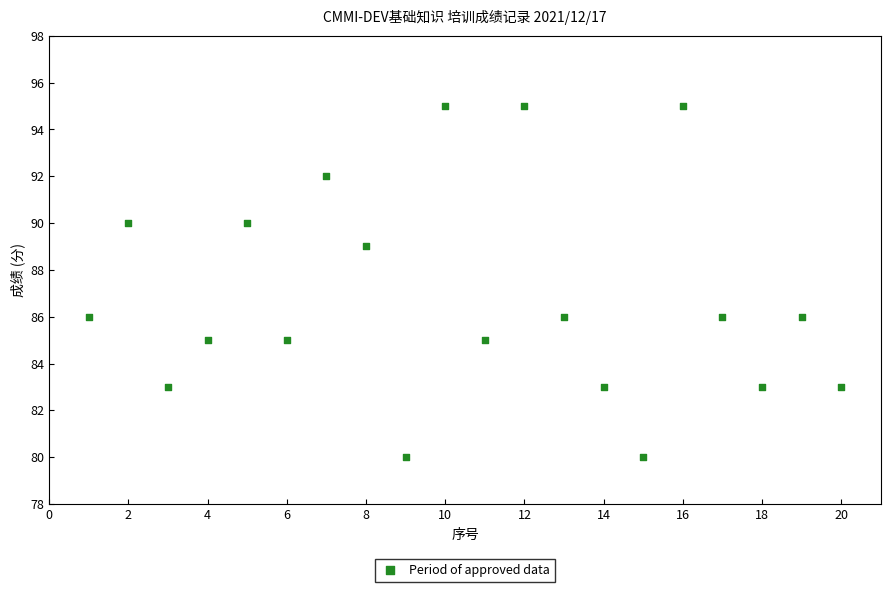

What is the range of X values (max minus min)?

19